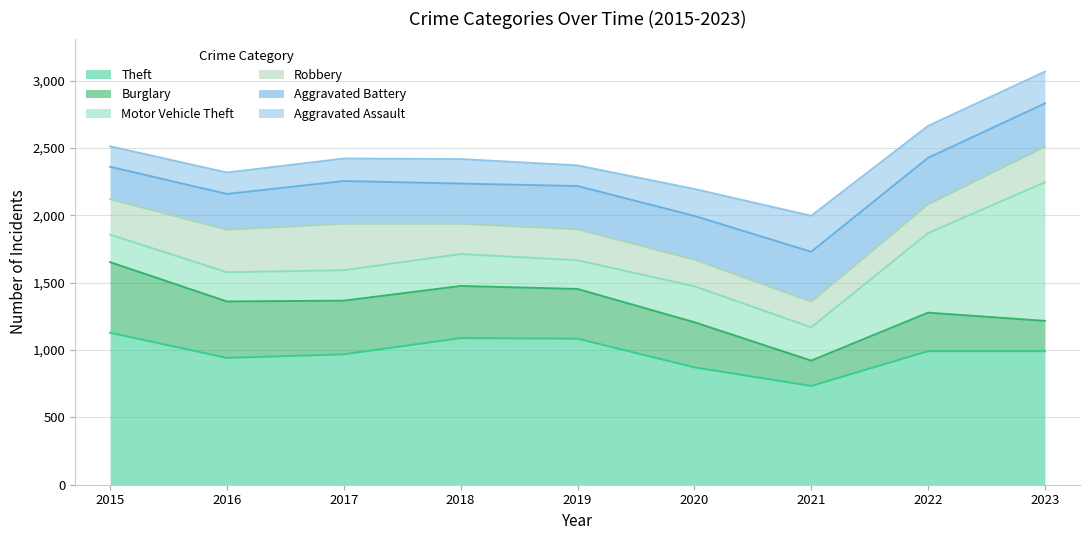

Is it true that Aggravated Battery equals 2830 at 2023?

True